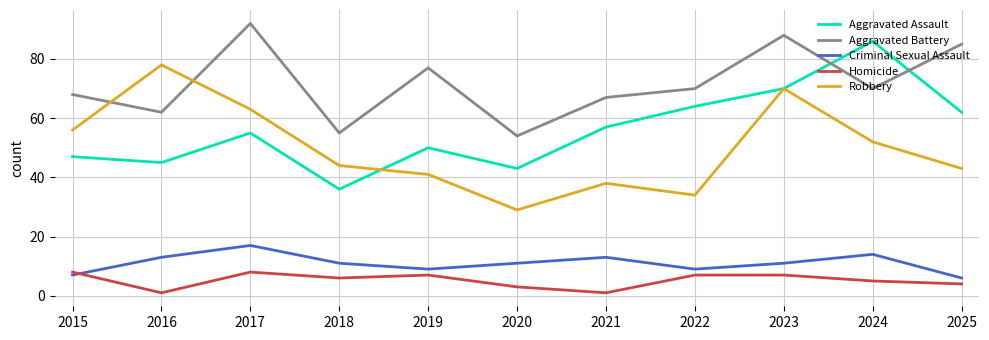

At which category is the sum across all series the highest?

2023